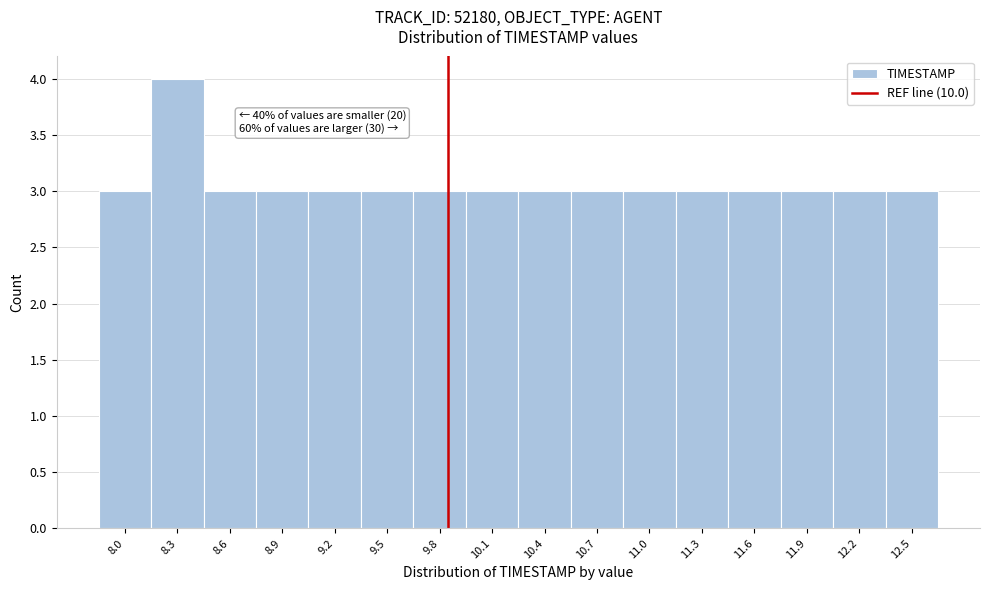

Reading left to right, transcribe all the data shown in this chart.

3	4	3	3	3	3	3	3	3	3	3	3	3	3	3	3